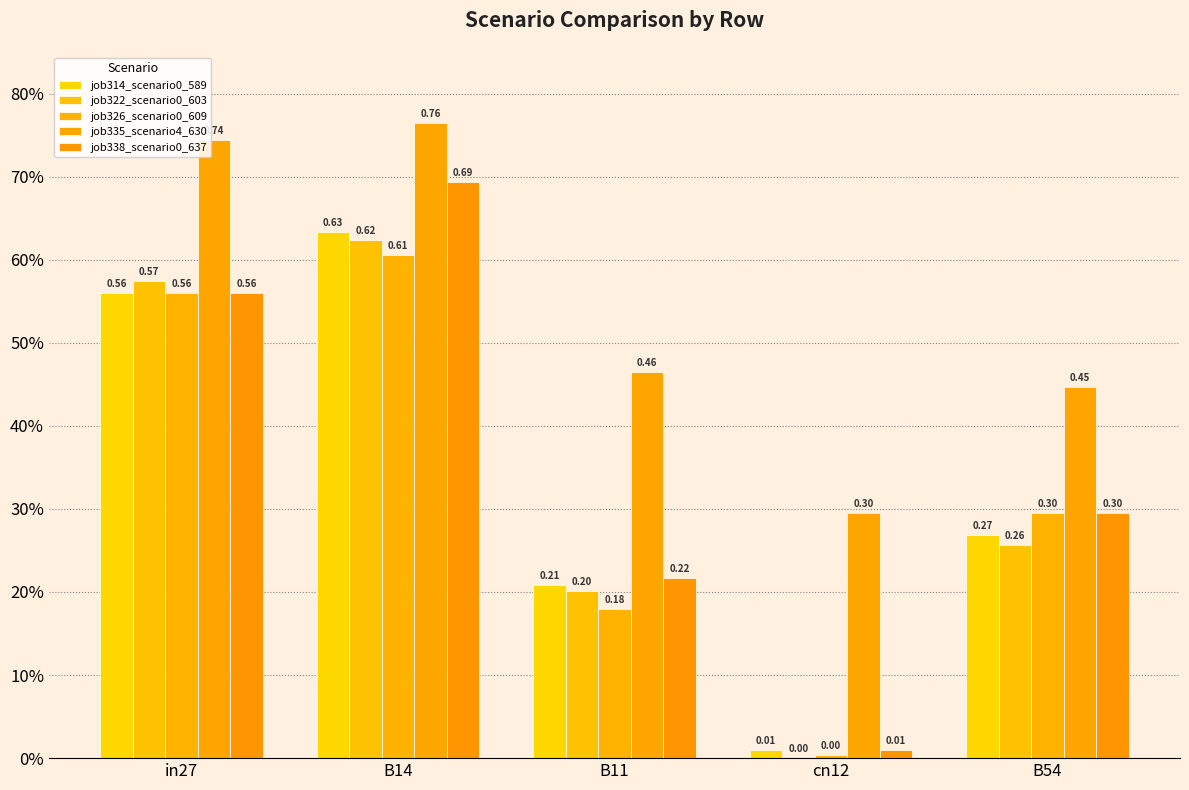

Does the chart contain stacked bars?

No